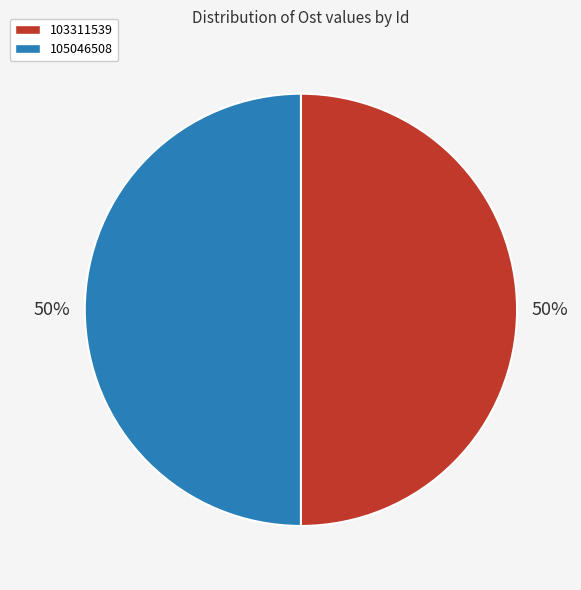

To the nearest percent, what is the combined percentage of 105046508 and 103311539?

100%